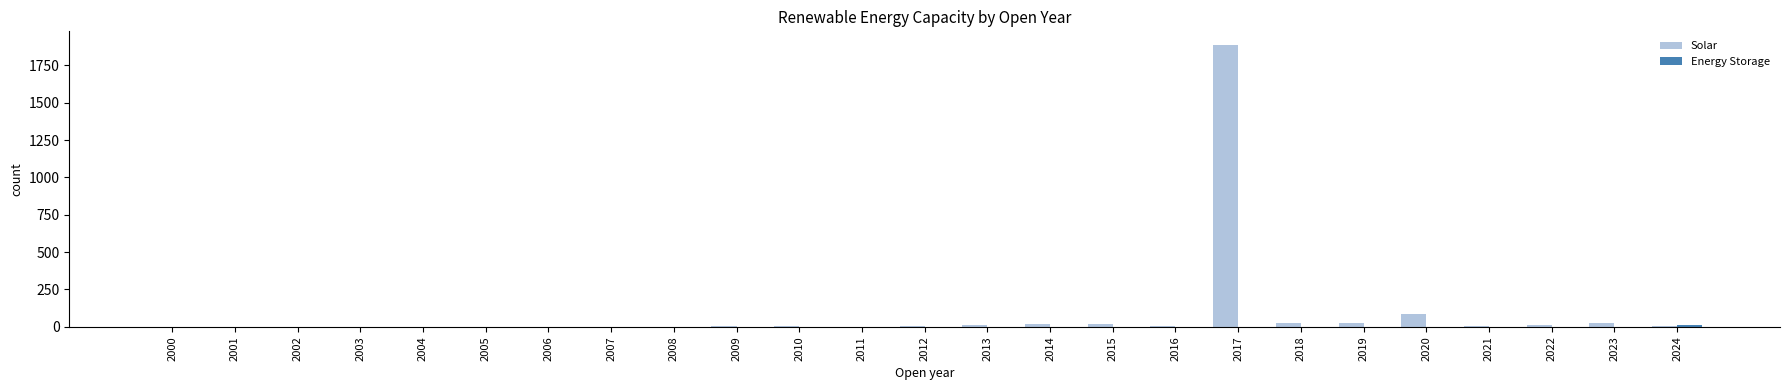

Which label corresponds to the largest value in the chart?

2017